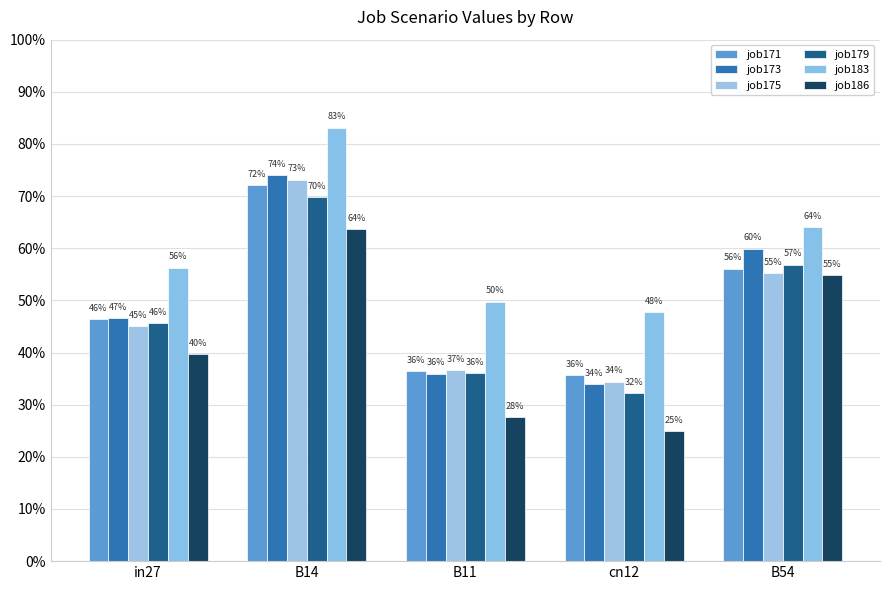

What is the average value of the job173 series?

0.5